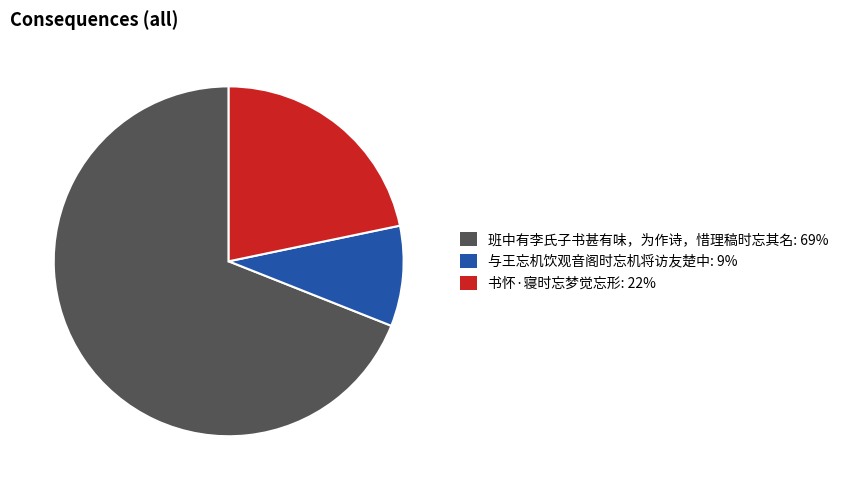

Between 班中有李氏子书甚有味，为作诗，惜理稿时忘其名 and 书怀·寝时忘梦觉忘形, which is larger?

班中有李氏子书甚有味，为作诗，惜理稿时忘其名